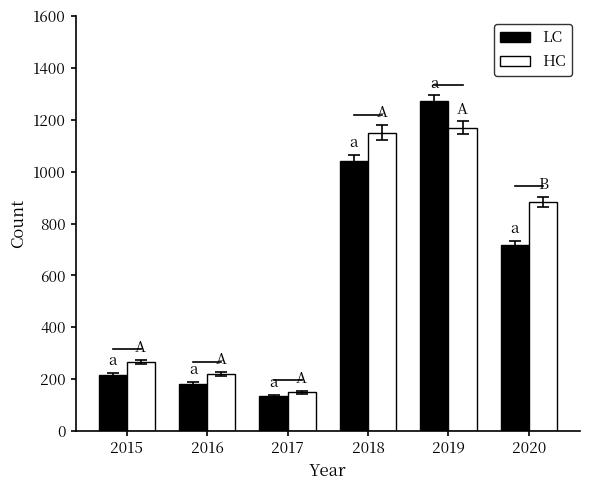

How many bars are there in each group?

2